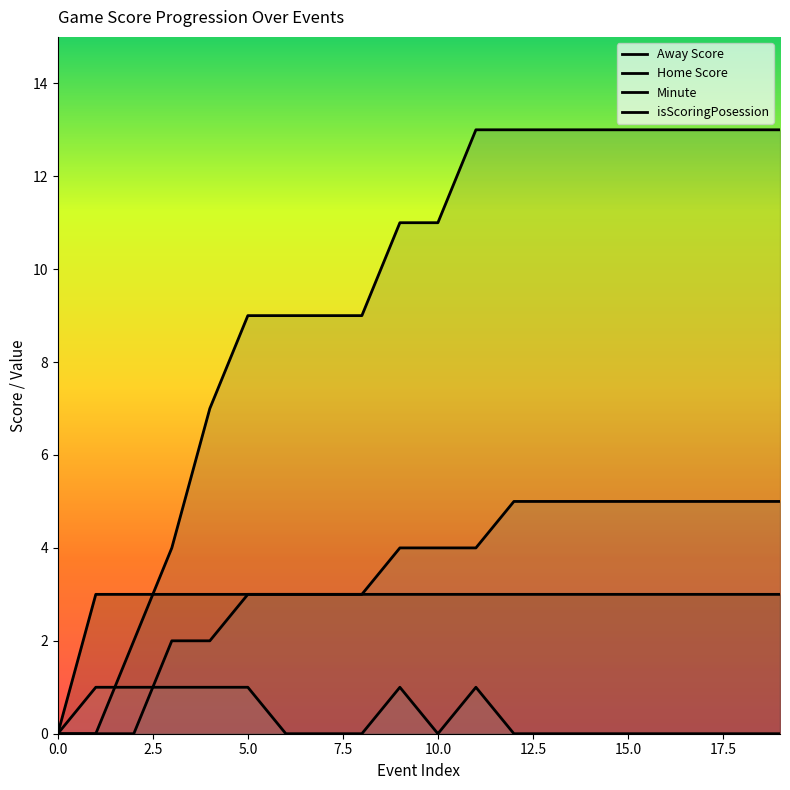

The value of Away Score at 0.0 is 0. True or false?

True